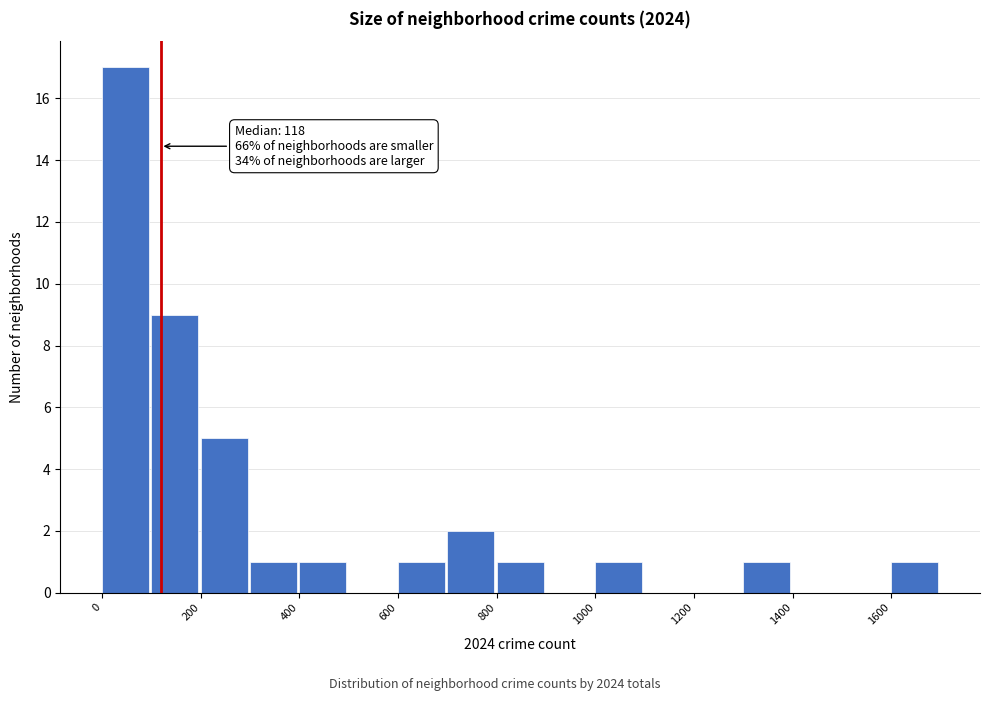

Over which range of the x-axis is the bar tallest?

0 to 100